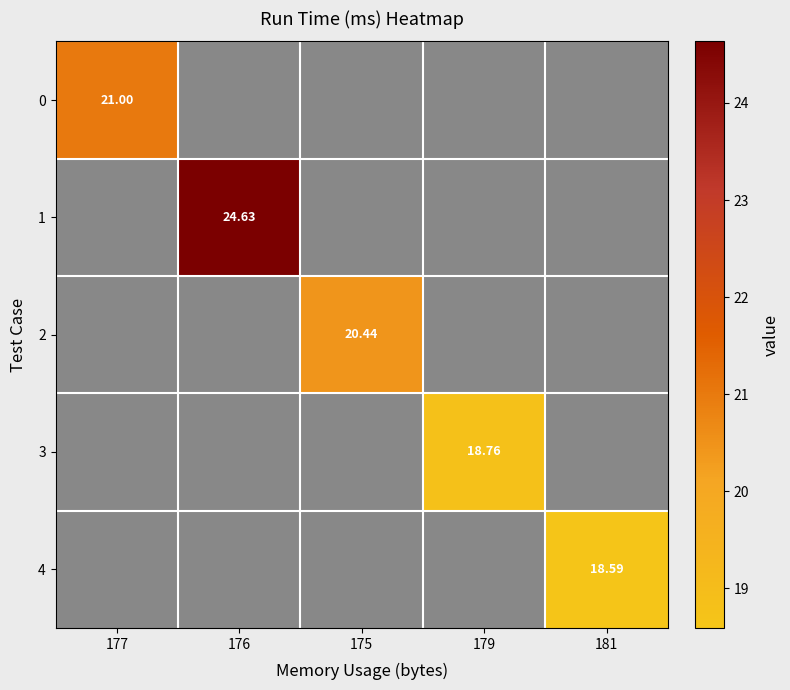

Count the number of categories in the chart.

5